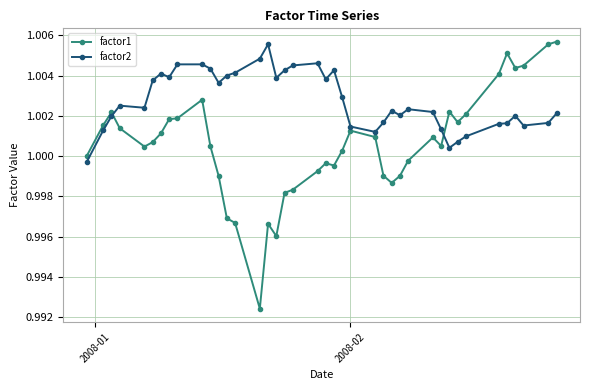

What is the sum of all factor2 values?

40.1